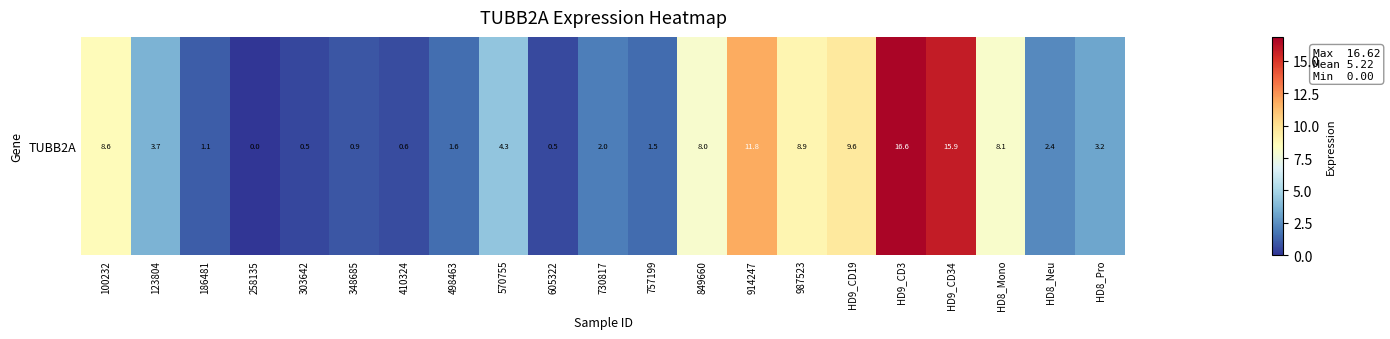

True or false: the data shows 8.6 at 100232.

True